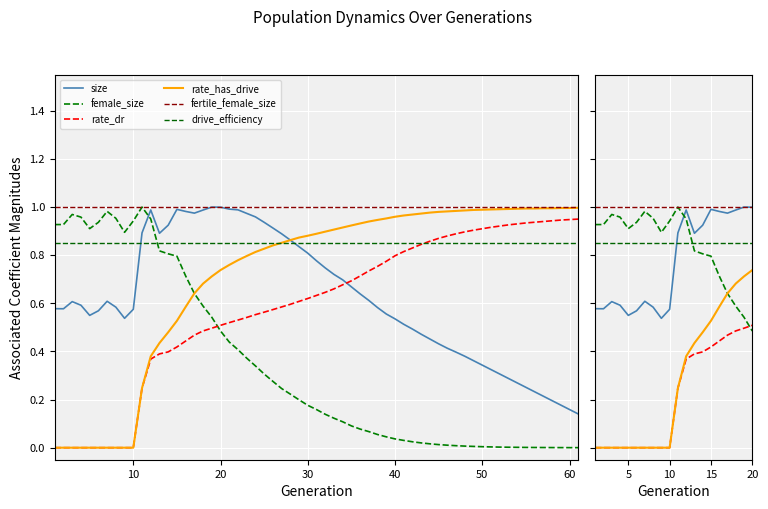

Which series changed the most between 10 and 15?

rate_has_drive